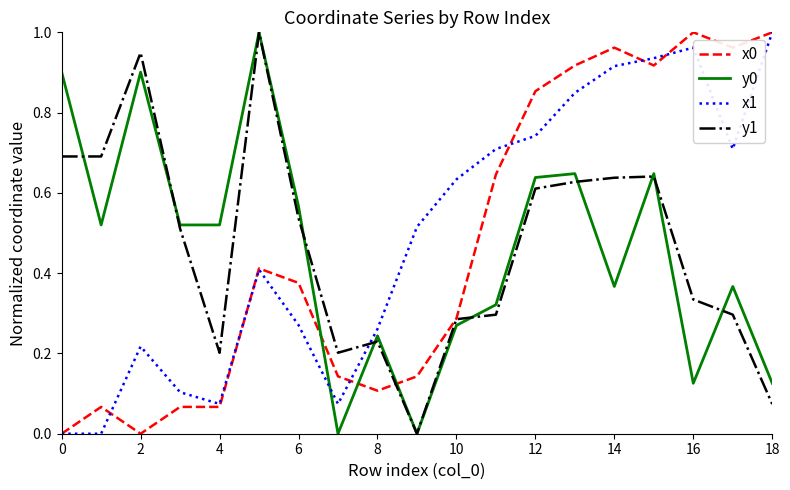

True or false: y1 and x1 intersect in this chart.

True